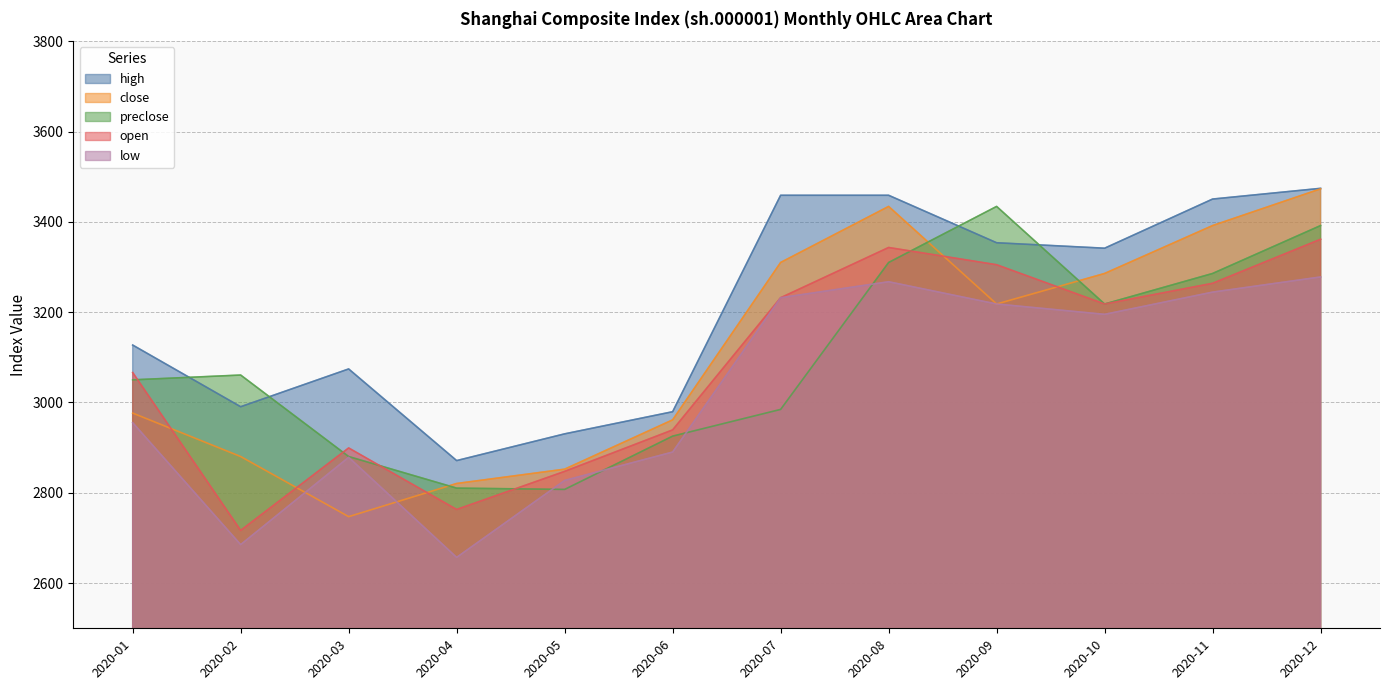

What is the lowest value of the close series?

2747.2